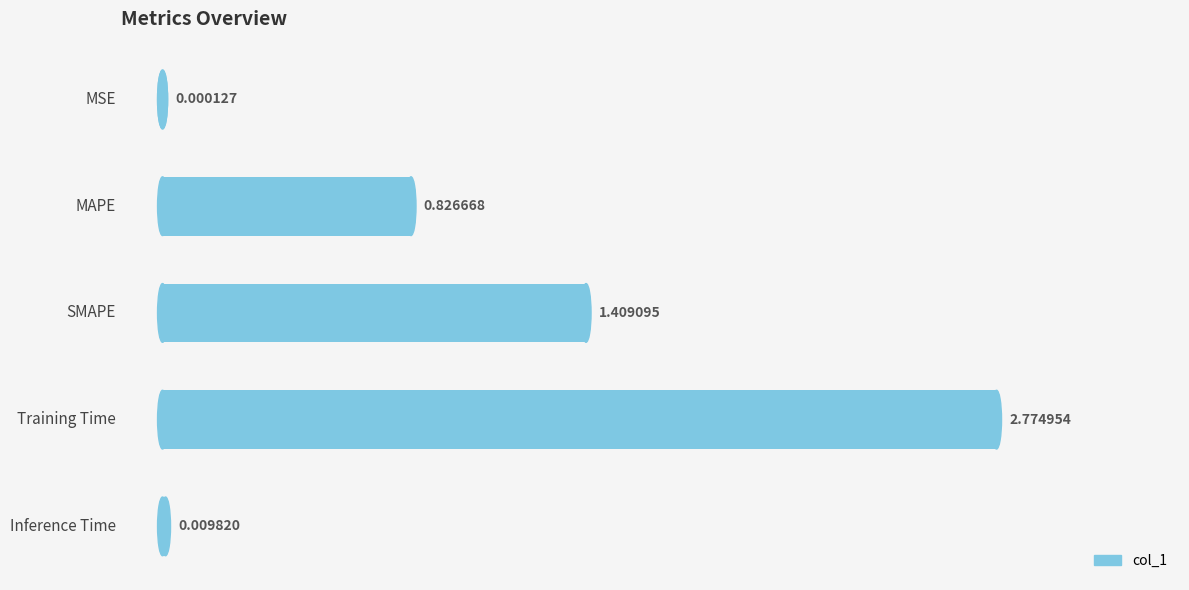

Between Inference Time and SMAPE, which is larger?

SMAPE